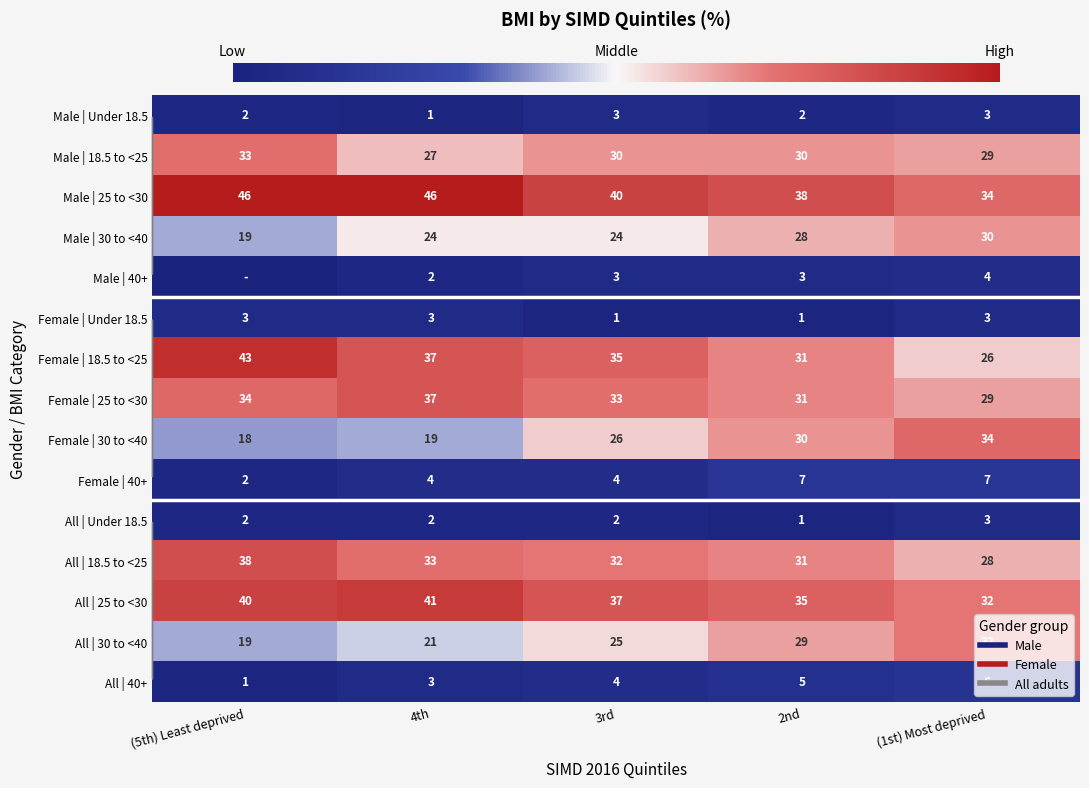

Between 3rd and (5th) Least deprived, which is larger?

3rd